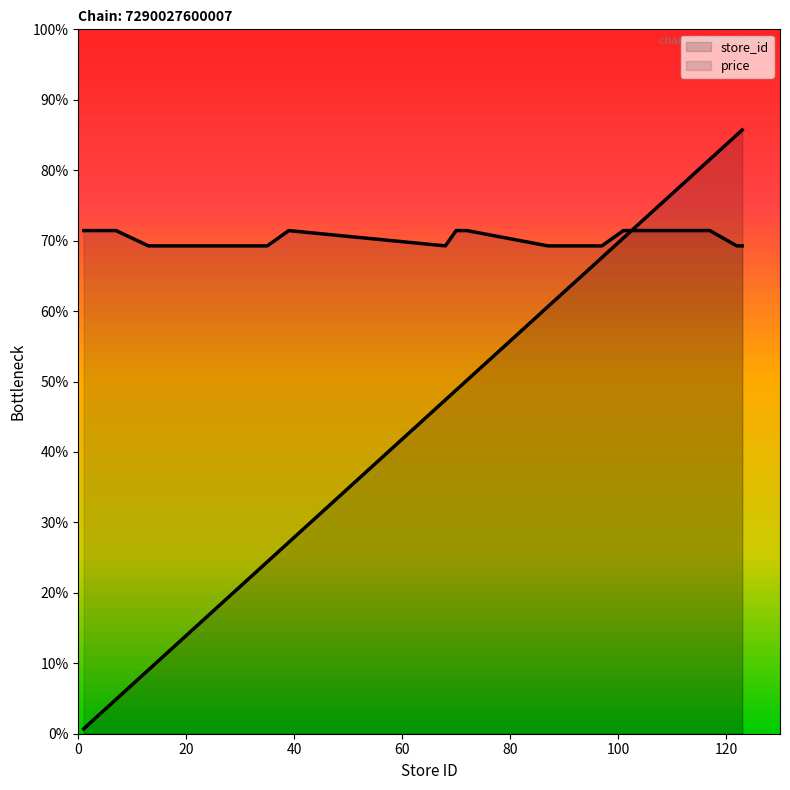

Between 95 and 103, which series saw the biggest shift?

store_id